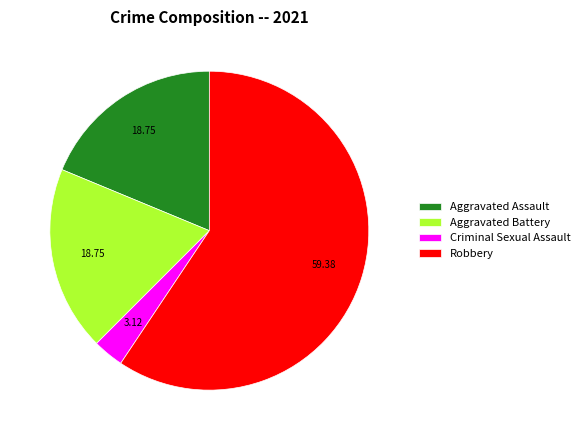

What is the majority slice?

Robbery